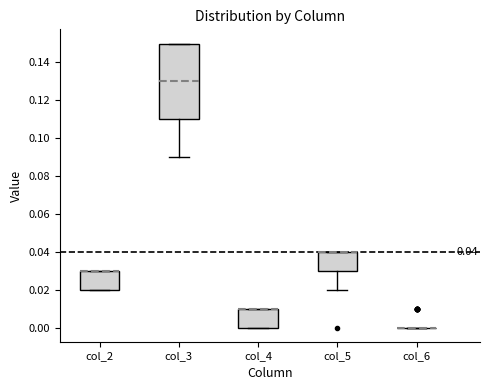

Comparing the boxes themselves (not the whiskers), which one is the tallest?

col_3